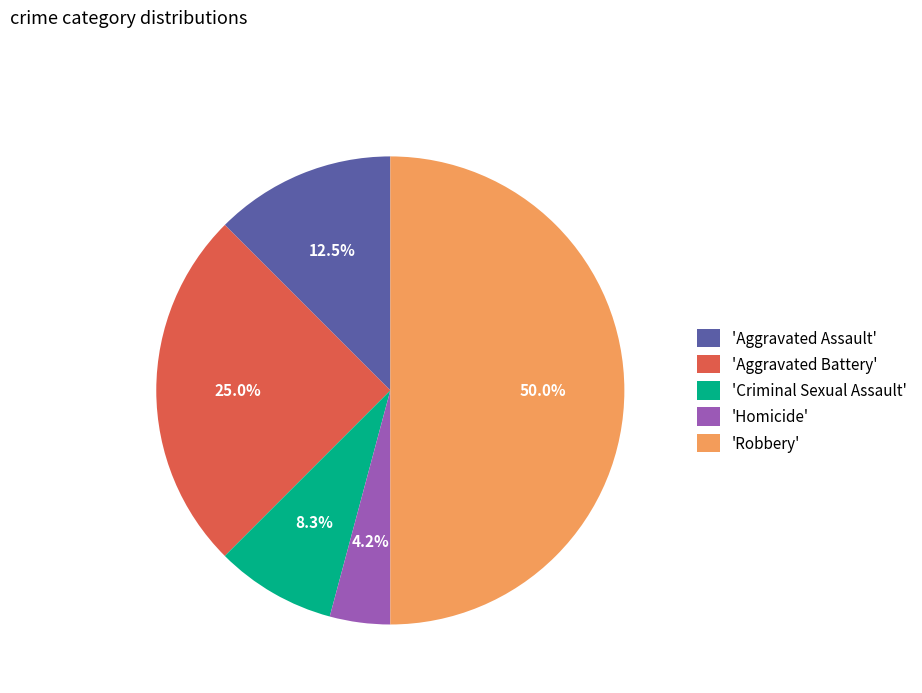

Which category has the biggest portion of the pie?

'Robbery'